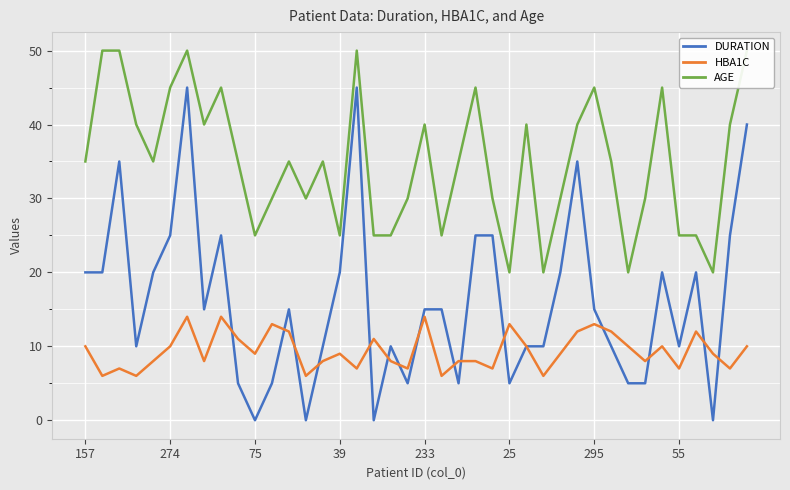

True or false: HBA1C has more than 0 interior local peaks.

True